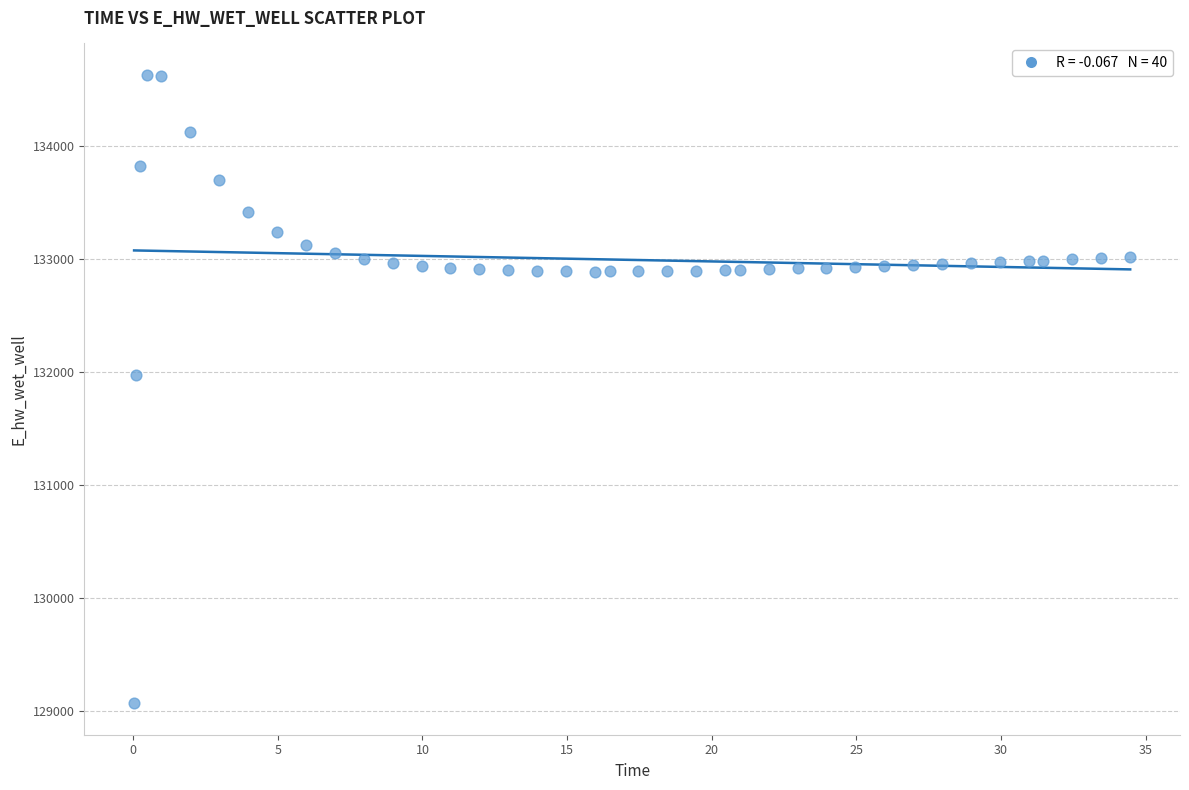

What is the range of X values (max minus min)?

34.4